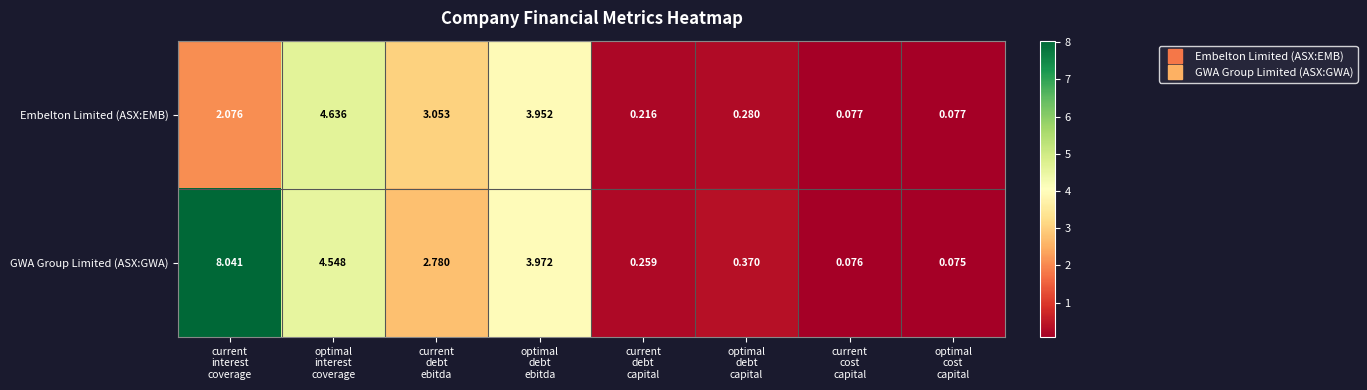

Which series has the largest total across all categories?

GWA Group Limited (ASX:GWA)